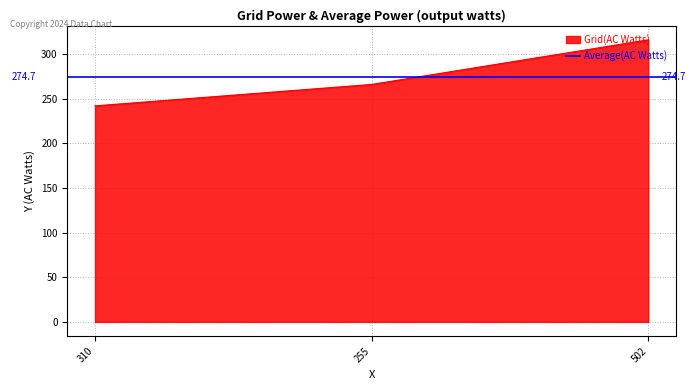

Which category has the lowest value across all series?

310